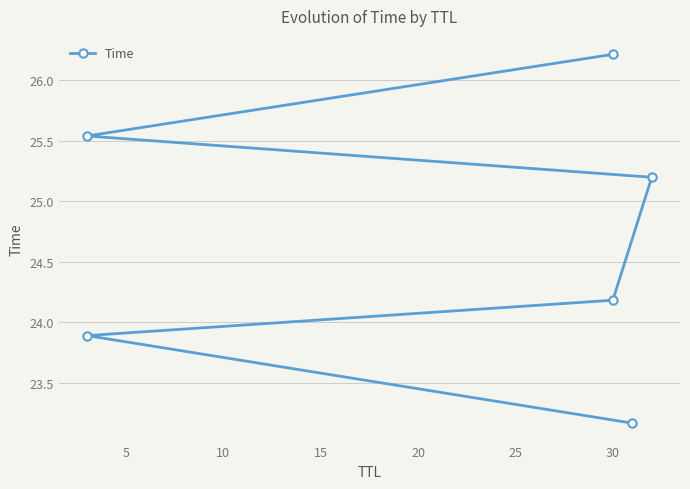

Reading left to right, what are all the values shown in this chart?

23.2	23.9	24.2	25.2	25.5	26.2